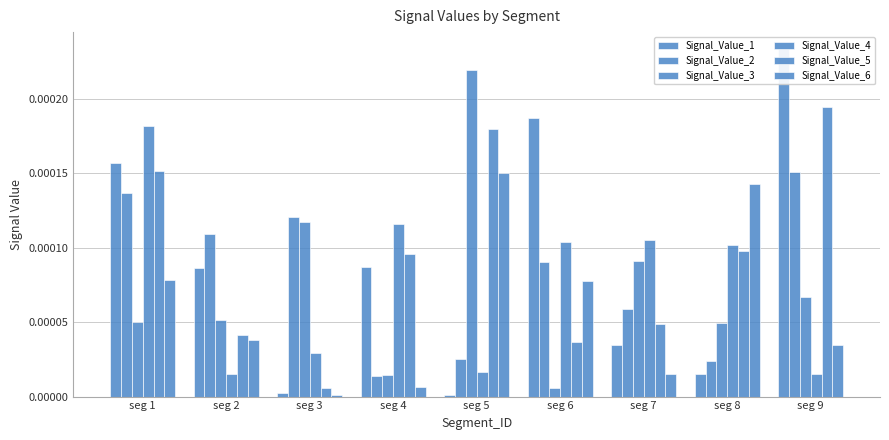

Is the value of Signal_Value_2 at seg 4 greater than the value of Signal_Value_6 at seg 9?

No